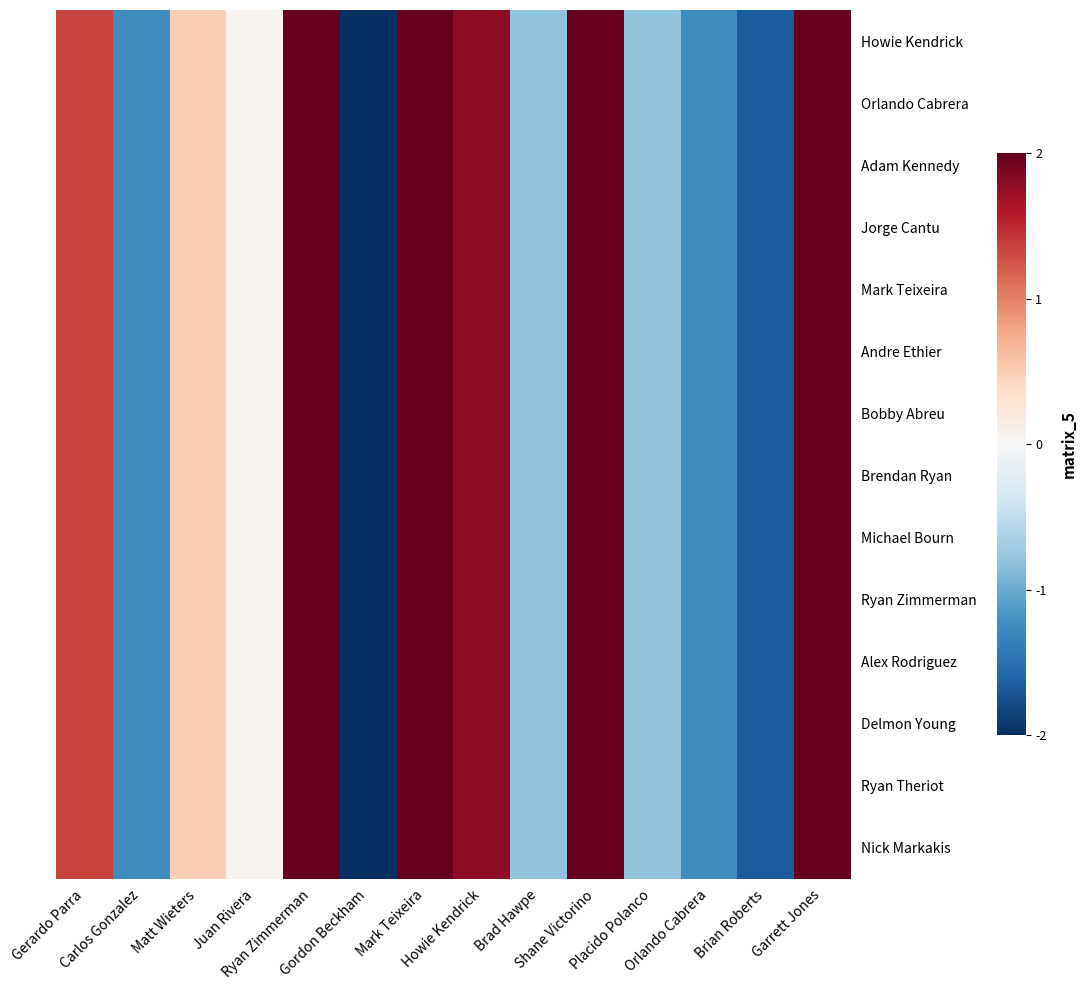

Reading left to right, extract all data points from this chart.

Howie Kendrick: Gerardo Parra=1.4	Carlos Gonzalez=-1.2	Matt Wieters=0.5	Juan Rivera=0.1	Ryan Zimmerman=2.2	Gordon Beckham=-7.3	Mark Teixeira=2.2	Howie Kendrick=1.8	Brad Hawpe=-0.8	Shane Victorino=2.2	Placido Polanco=-0.8	Orlando Cabrera=-1.2	Brian Roberts=-1.7	Garrett Jones=2.7
Orlando Cabrera: Gerardo Parra=1.4	Carlos Gonzalez=-1.2	Matt Wieters=0.5	Juan Rivera=0.1	Ryan Zimmerman=2.2	Gordon Beckham=-7.3	Mark Teixeira=2.2	Howie Kendrick=1.8	Brad Hawpe=-0.8	Shane Victorino=2.2	Placido Polanco=-0.8	Orlando Cabrera=-1.2	Brian Roberts=-1.7	Garrett Jones=2.7
Adam Kennedy: Gerardo Parra=1.4	Carlos Gonzalez=-1.2	Matt Wieters=0.5	Juan Rivera=0.1	Ryan Zimmerman=2.2	Gordon Beckham=-7.3	Mark Teixeira=2.2	Howie Kendrick=1.8	Brad Hawpe=-0.8	Shane Victorino=2.2	Placido Polanco=-0.8	Orlando Cabrera=-1.2	Brian Roberts=-1.7	Garrett Jones=2.7
Jorge Cantu: Gerardo Parra=1.4	Carlos Gonzalez=-1.2	Matt Wieters=0.5	Juan Rivera=0.1	Ryan Zimmerman=2.2	Gordon Beckham=-7.3	Mark Teixeira=2.2	Howie Kendrick=1.8	Brad Hawpe=-0.8	Shane Victorino=2.2	Placido Polanco=-0.8	Orlando Cabrera=-1.2	Brian Roberts=-1.7	Garrett Jones=2.7
Mark Teixeira: Gerardo Parra=1.4	Carlos Gonzalez=-1.2	Matt Wieters=0.5	Juan Rivera=0.1	Ryan Zimmerman=2.2	Gordon Beckham=-7.3	Mark Teixeira=2.2	Howie Kendrick=1.8	Brad Hawpe=-0.8	Shane Victorino=2.2	Placido Polanco=-0.8	Orlando Cabrera=-1.2	Brian Roberts=-1.7	Garrett Jones=2.7
Andre Ethier: Gerardo Parra=1.4	Carlos Gonzalez=-1.2	Matt Wieters=0.5	Juan Rivera=0.1	Ryan Zimmerman=2.2	Gordon Beckham=-7.3	Mark Teixeira=2.2	Howie Kendrick=1.8	Brad Hawpe=-0.8	Shane Victorino=2.2	Placido Polanco=-0.8	Orlando Cabrera=-1.2	Brian Roberts=-1.7	Garrett Jones=2.7
Bobby Abreu: Gerardo Parra=1.4	Carlos Gonzalez=-1.2	Matt Wieters=0.5	Juan Rivera=0.1	Ryan Zimmerman=2.2	Gordon Beckham=-7.3	Mark Teixeira=2.2	Howie Kendrick=1.8	Brad Hawpe=-0.8	Shane Victorino=2.2	Placido Polanco=-0.8	Orlando Cabrera=-1.2	Brian Roberts=-1.7	Garrett Jones=2.7
Brendan Ryan: Gerardo Parra=1.4	Carlos Gonzalez=-1.2	Matt Wieters=0.5	Juan Rivera=0.1	Ryan Zimmerman=2.2	Gordon Beckham=-7.3	Mark Teixeira=2.2	Howie Kendrick=1.8	Brad Hawpe=-0.8	Shane Victorino=2.2	Placido Polanco=-0.8	Orlando Cabrera=-1.2	Brian Roberts=-1.7	Garrett Jones=2.7
Michael Bourn: Gerardo Parra=1.4	Carlos Gonzalez=-1.2	Matt Wieters=0.5	Juan Rivera=0.1	Ryan Zimmerman=2.2	Gordon Beckham=-7.3	Mark Teixeira=2.2	Howie Kendrick=1.8	Brad Hawpe=-0.8	Shane Victorino=2.2	Placido Polanco=-0.8	Orlando Cabrera=-1.2	Brian Roberts=-1.7	Garrett Jones=2.7
Ryan Zimmerman: Gerardo Parra=1.4	Carlos Gonzalez=-1.2	Matt Wieters=0.5	Juan Rivera=0.1	Ryan Zimmerman=2.2	Gordon Beckham=-7.3	Mark Teixeira=2.2	Howie Kendrick=1.8	Brad Hawpe=-0.8	Shane Victorino=2.2	Placido Polanco=-0.8	Orlando Cabrera=-1.2	Brian Roberts=-1.7	Garrett Jones=2.7
Alex Rodriguez: Gerardo Parra=1.4	Carlos Gonzalez=-1.2	Matt Wieters=0.5	Juan Rivera=0.1	Ryan Zimmerman=2.2	Gordon Beckham=-7.3	Mark Teixeira=2.2	Howie Kendrick=1.8	Brad Hawpe=-0.8	Shane Victorino=2.2	Placido Polanco=-0.8	Orlando Cabrera=-1.2	Brian Roberts=-1.7	Garrett Jones=2.7
Delmon Young: Gerardo Parra=1.4	Carlos Gonzalez=-1.2	Matt Wieters=0.5	Juan Rivera=0.1	Ryan Zimmerman=2.2	Gordon Beckham=-7.3	Mark Teixeira=2.2	Howie Kendrick=1.8	Brad Hawpe=-0.8	Shane Victorino=2.2	Placido Polanco=-0.8	Orlando Cabrera=-1.2	Brian Roberts=-1.7	Garrett Jones=2.7
Ryan Theriot: Gerardo Parra=1.4	Carlos Gonzalez=-1.2	Matt Wieters=0.5	Juan Rivera=0.1	Ryan Zimmerman=2.2	Gordon Beckham=-7.3	Mark Teixeira=2.2	Howie Kendrick=1.8	Brad Hawpe=-0.8	Shane Victorino=2.2	Placido Polanco=-0.8	Orlando Cabrera=-1.2	Brian Roberts=-1.7	Garrett Jones=2.7
Nick Markakis: Gerardo Parra=1.4	Carlos Gonzalez=-1.2	Matt Wieters=0.5	Juan Rivera=0.1	Ryan Zimmerman=2.2	Gordon Beckham=-7.3	Mark Teixeira=2.2	Howie Kendrick=1.8	Brad Hawpe=-0.8	Shane Victorino=2.2	Placido Polanco=-0.8	Orlando Cabrera=-1.2	Brian Roberts=-1.7	Garrett Jones=2.7